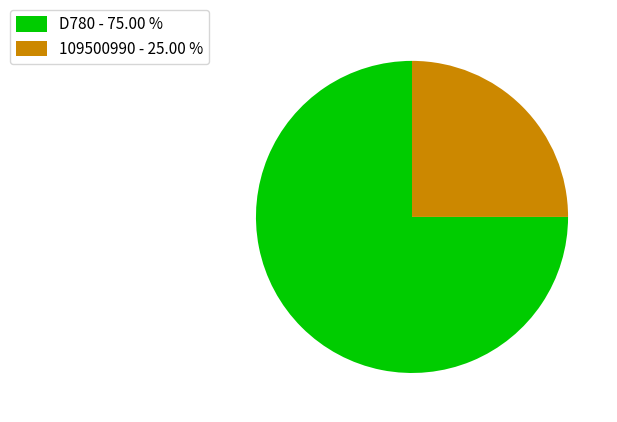

Do 109500990 - 25.00 % and D780 - 75.00 % together represent more than half of the pie?

Yes